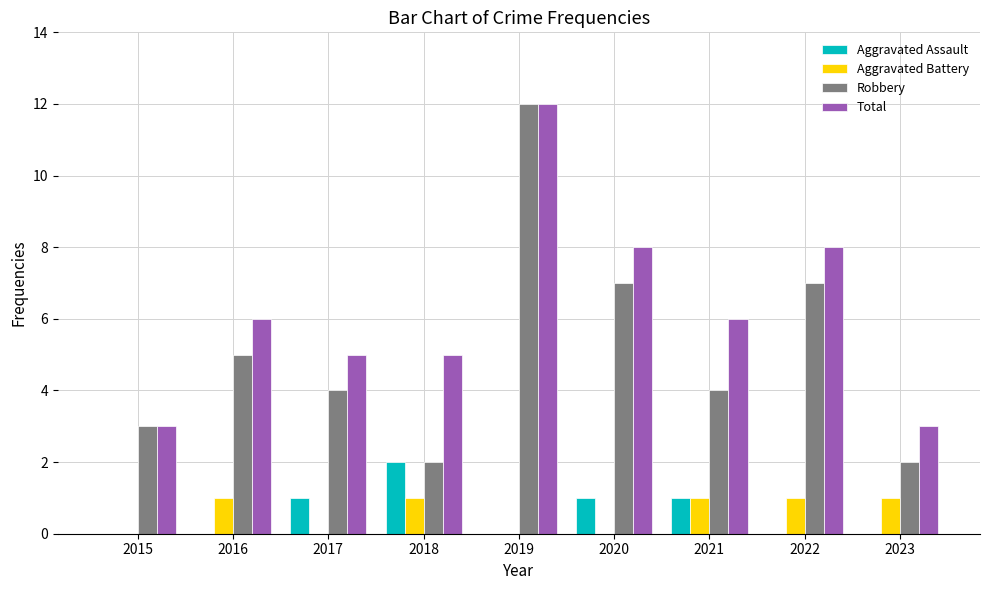

Count the Total values in the range 5 to 8.

6